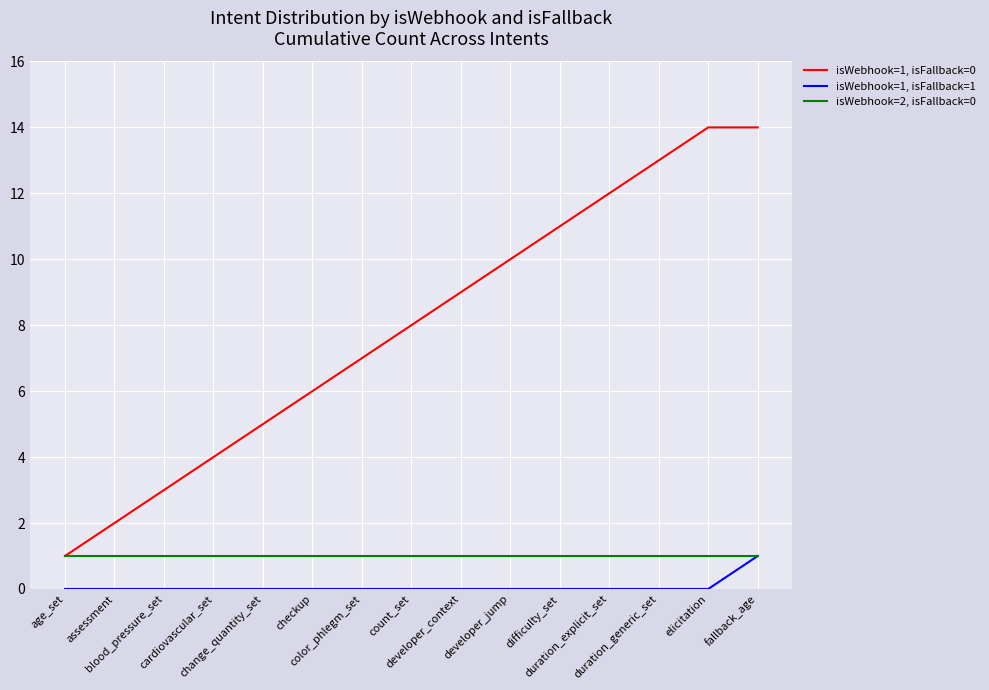

True or false: isWebhook=1, isFallback=0 and isWebhook=1, isFallback=1 intersect in this chart.

False